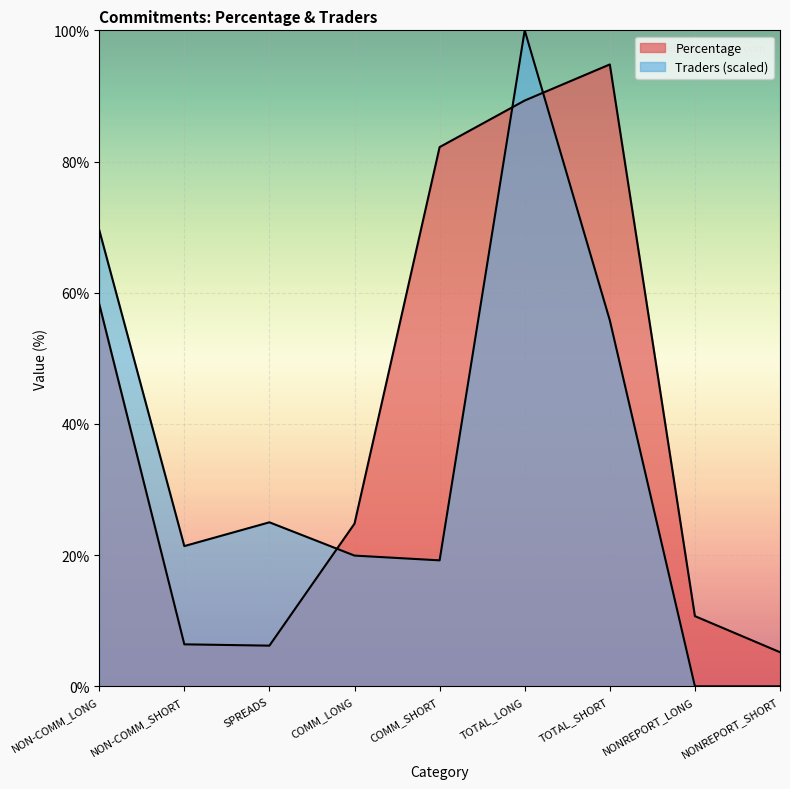

At which category does Percentage reach its first local valley?

SPREADS